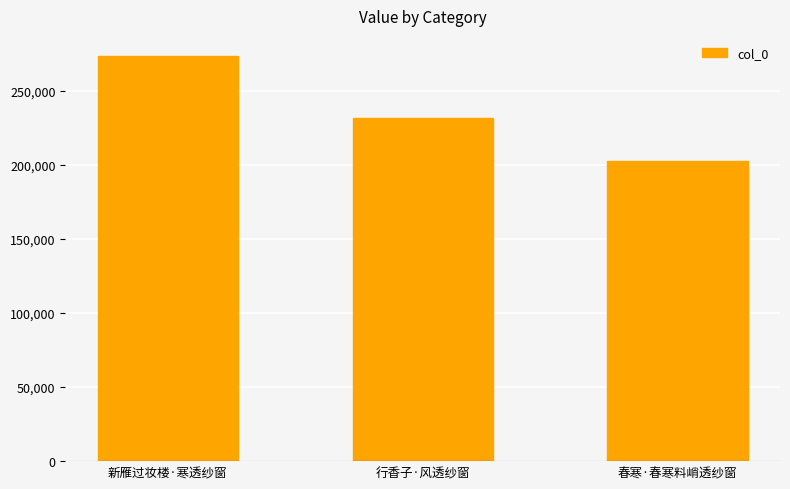

How many categories are shown in the chart?

3